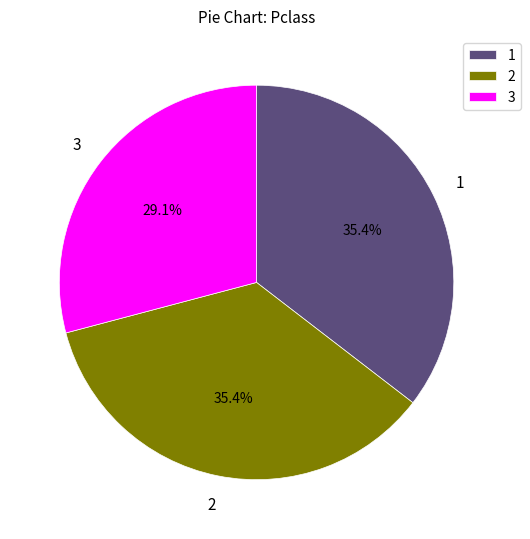

Do 3 and 1 together represent more than half of the pie?

Yes